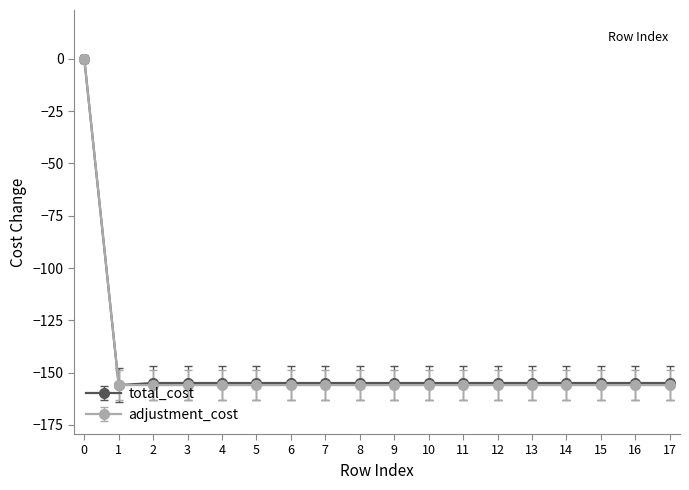

The adjustment_cost series shows -265 at 17. True or false?

False